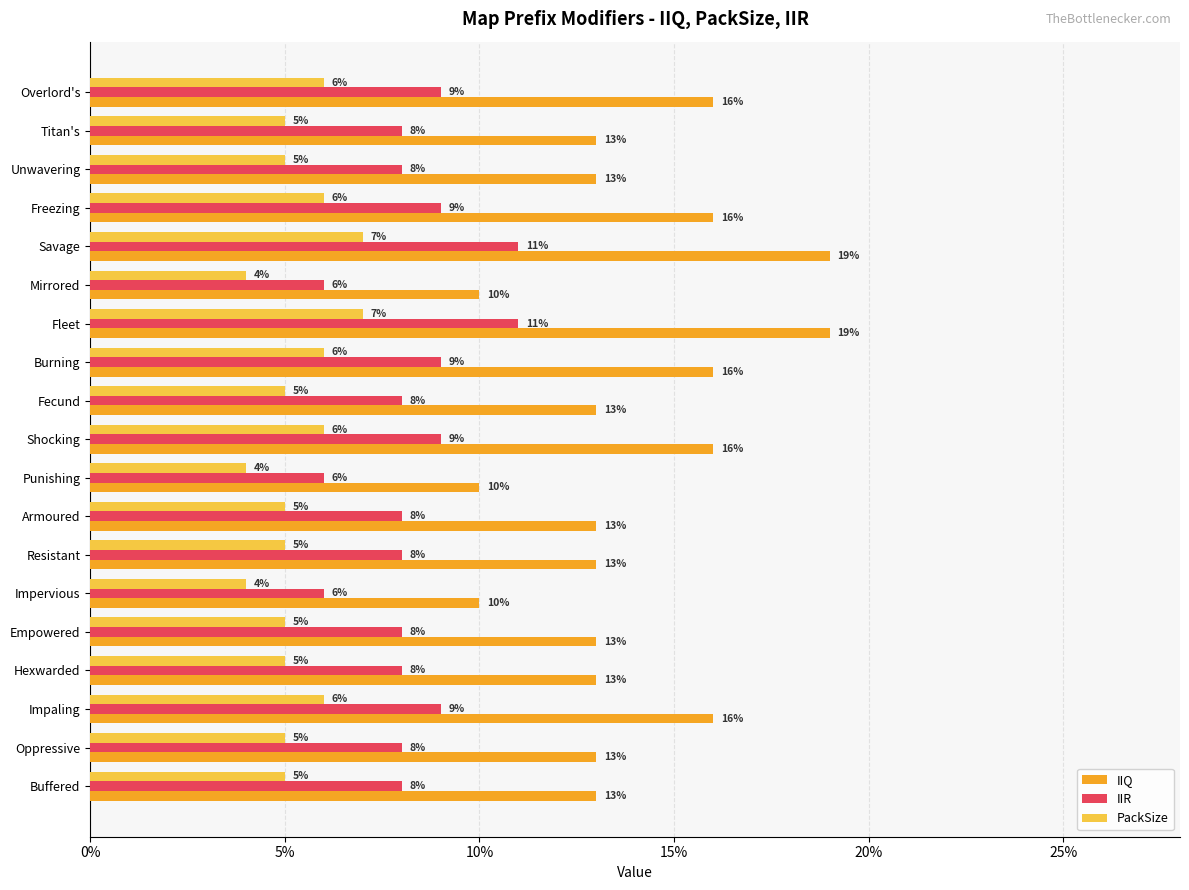

What are all the series names shown in the legend?

IIQ, IIR, PackSize